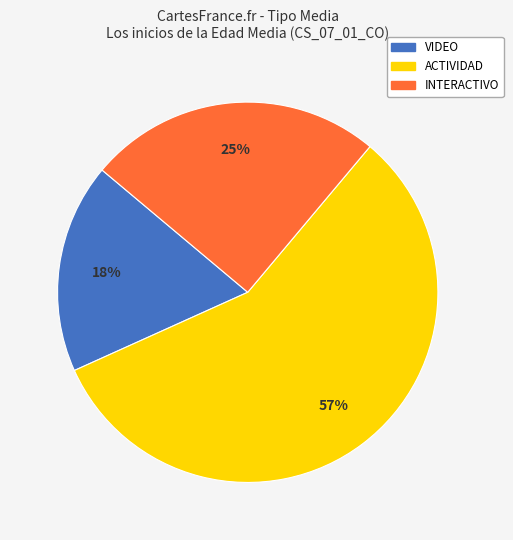

Does any single category account for the majority?

Yes